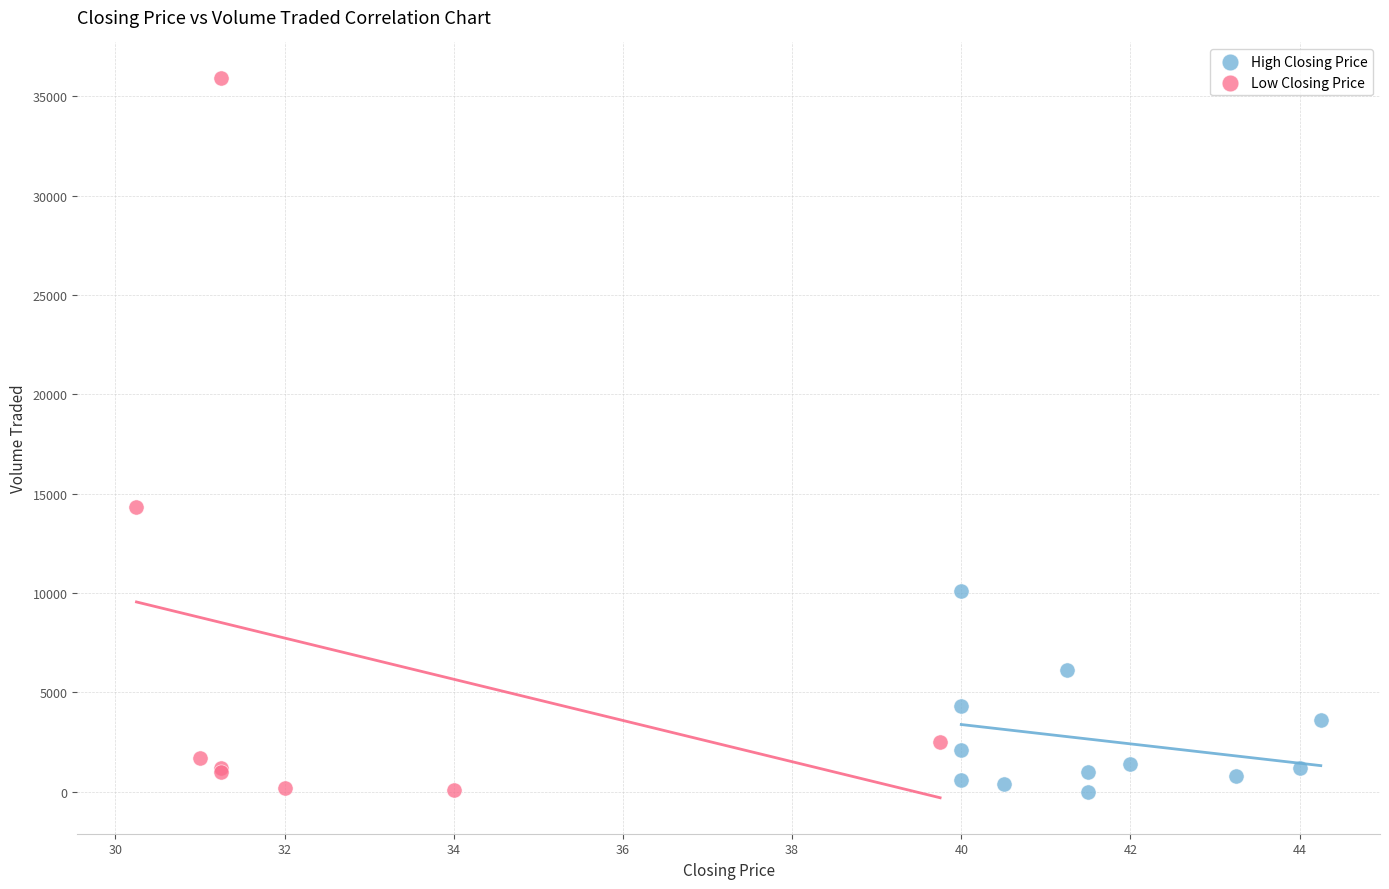

Which series reaches the maximum Y coordinate?

Low Closing Price